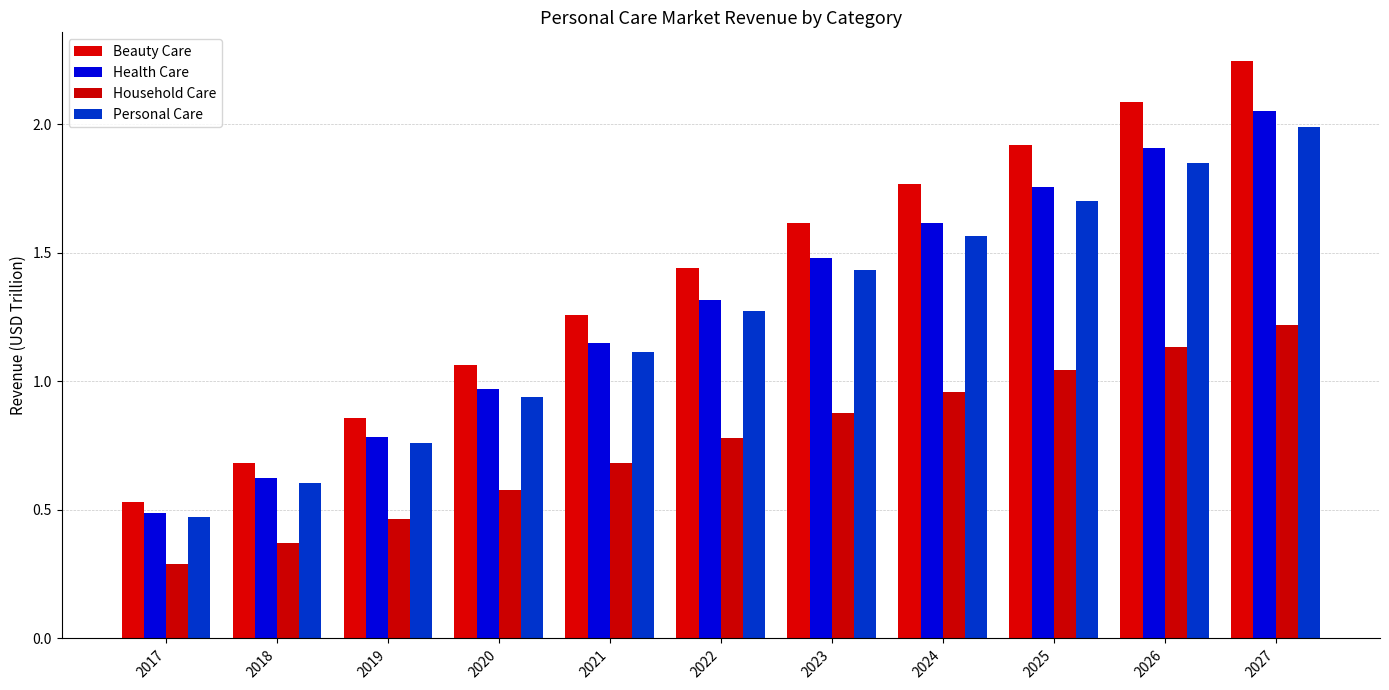

What is the average value of the Household Care series?

0.8